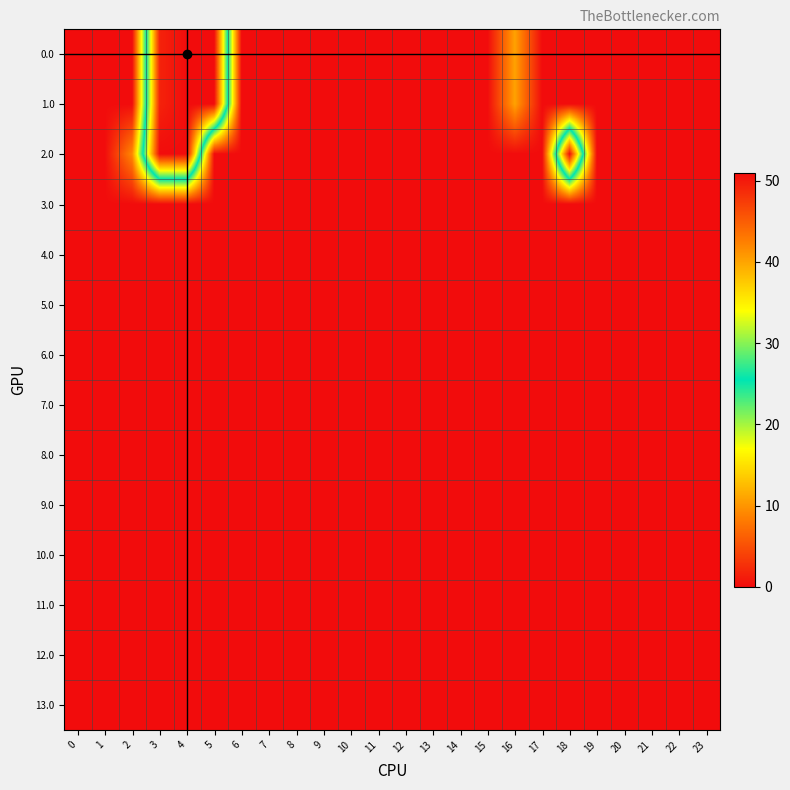

At which category is the sum across all series the highest?

4